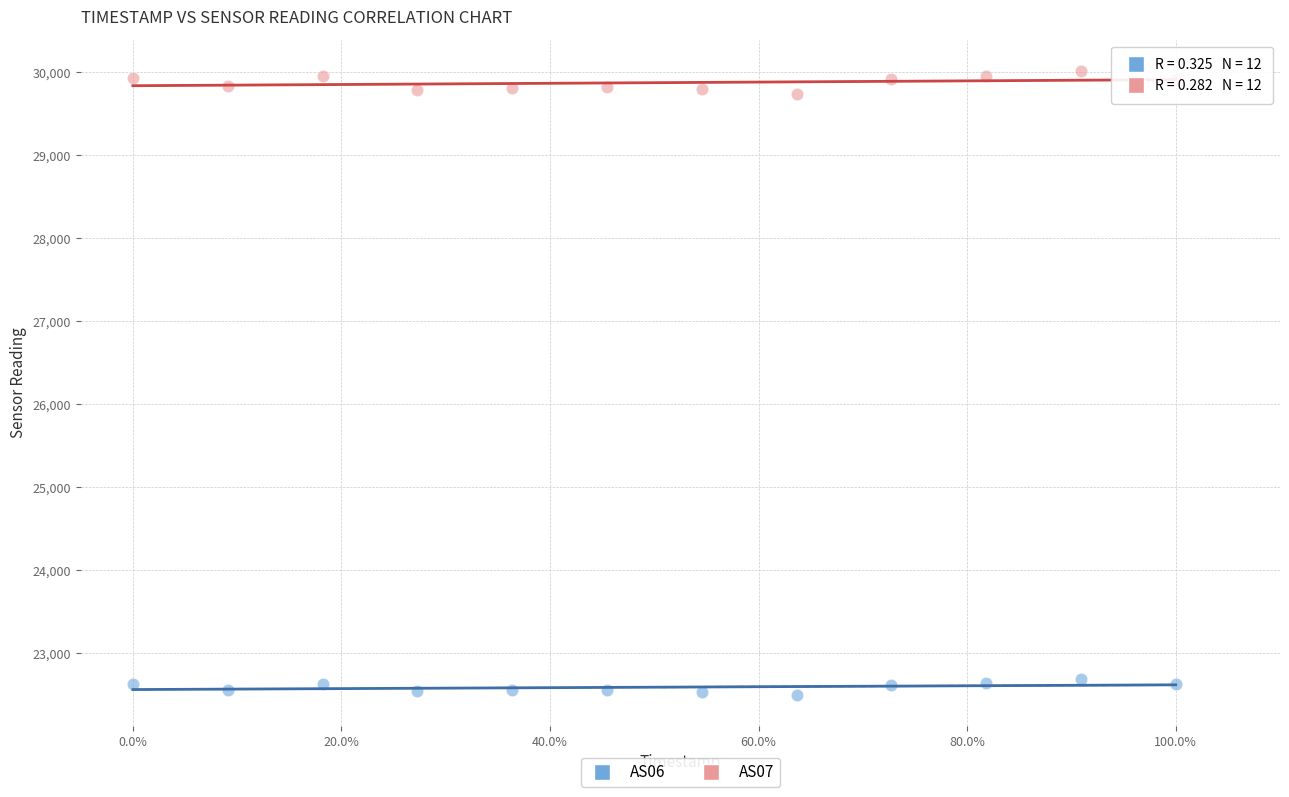

Which series has the largest Y range (max minus min)?

AS07